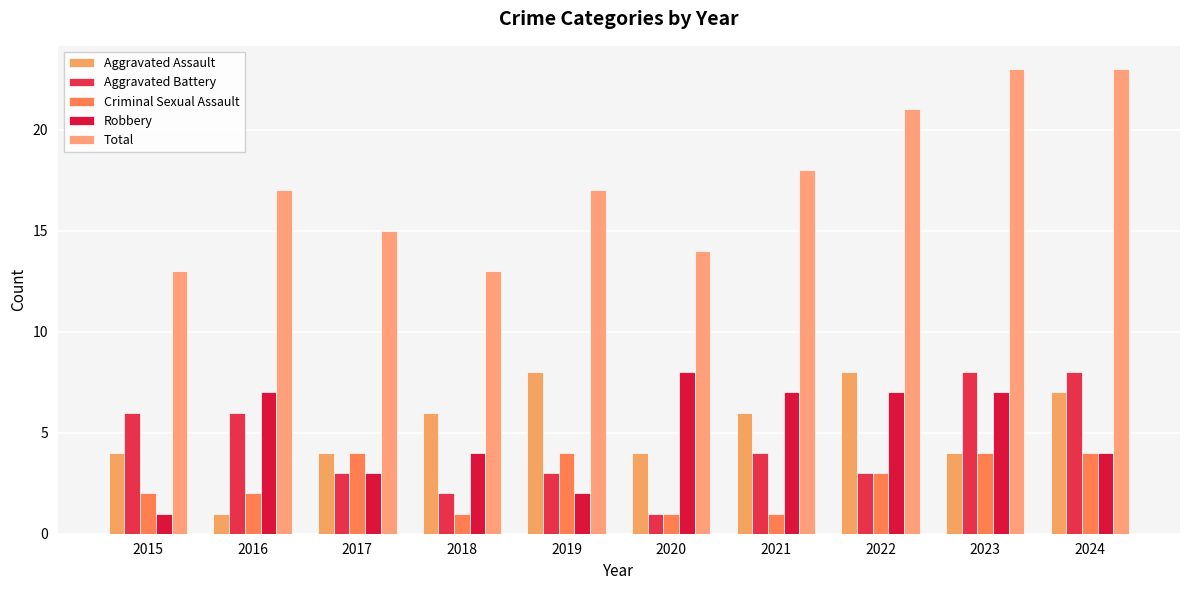

What is the total value across all series at 2016?

33